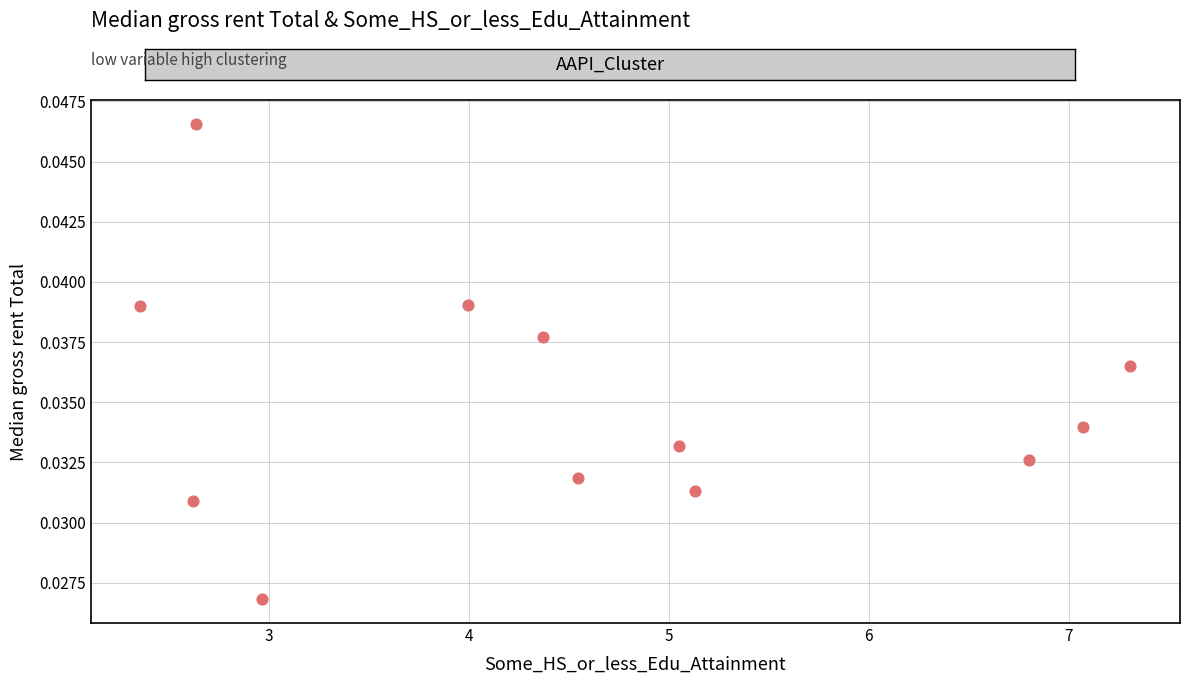

What is the range of X values (max minus min)?

4.9